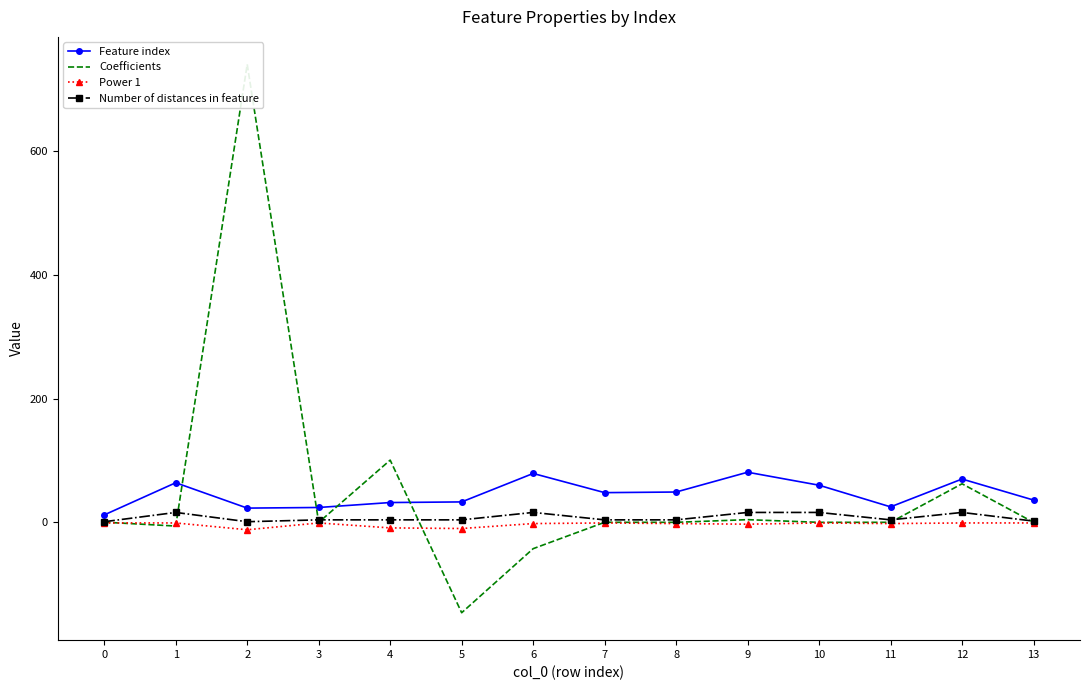

What is the difference between the highest and lowest values at 13?

37.0